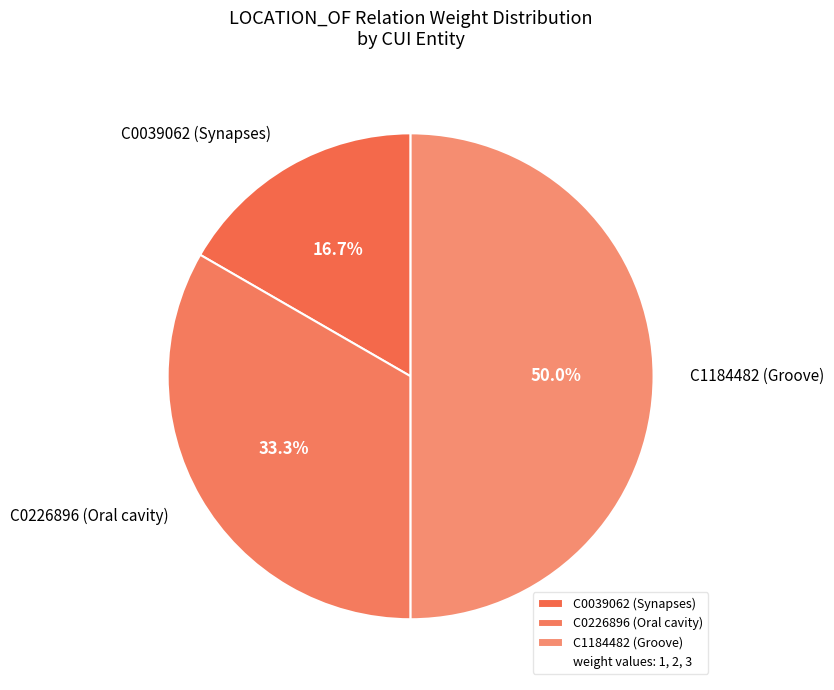

To the nearest percent, what is the difference between the largest and smallest slice percentages?

33%